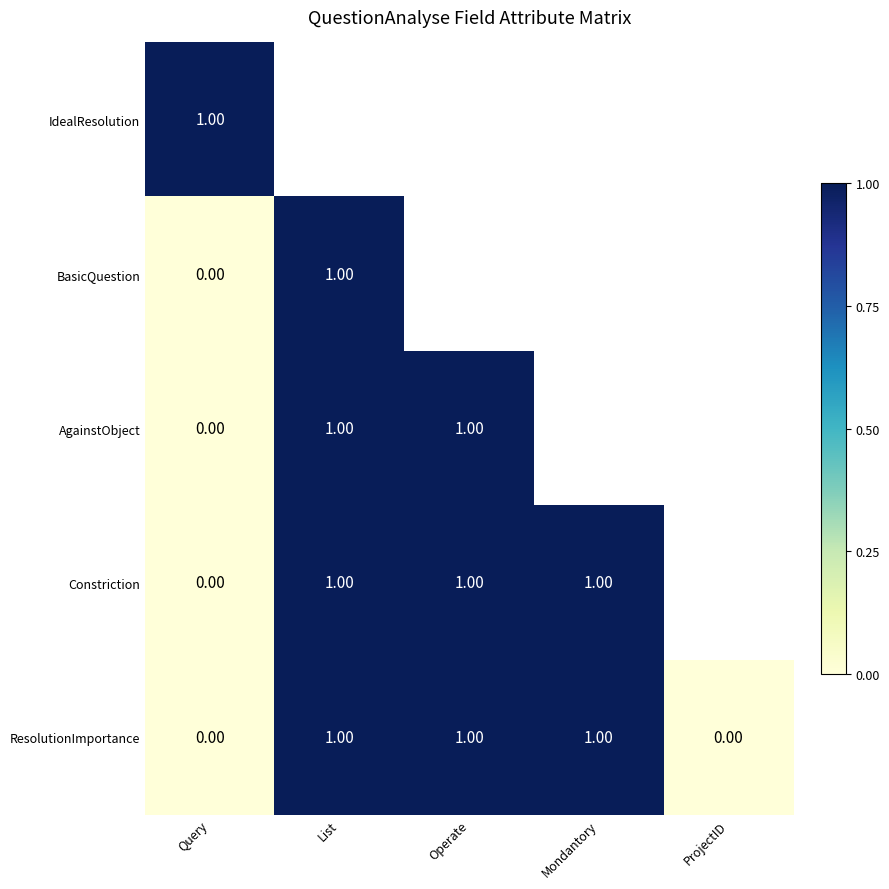

What is the minimum value for IdealResolution?

1.0